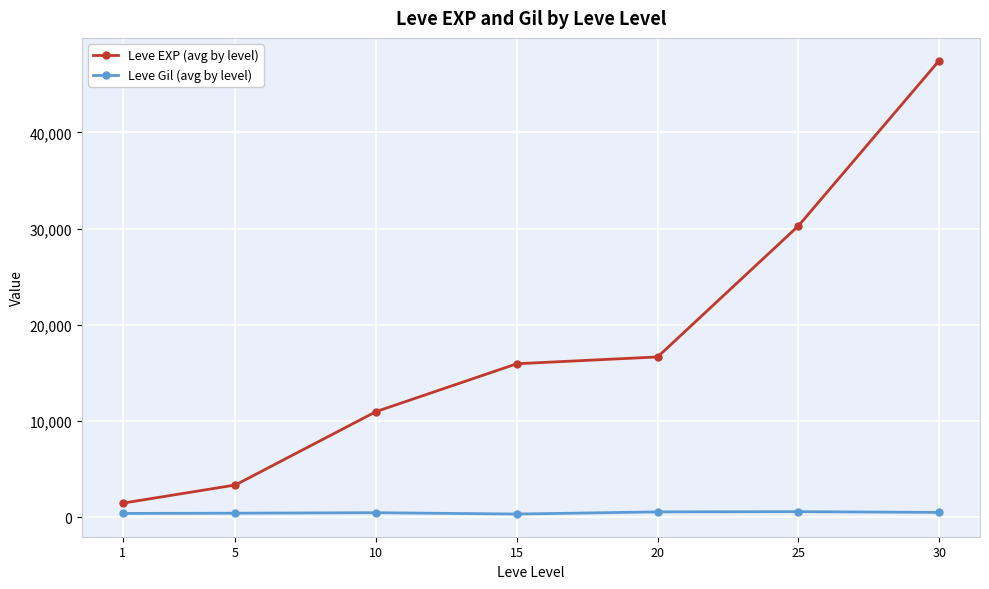

Rank the series by their average value, from highest to lowest.

Leve EXP (avg by level), Leve Gil (avg by level)